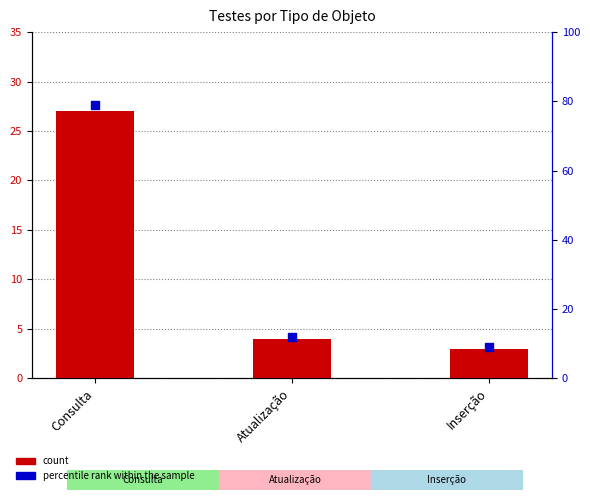

Which series reaches the maximum Y coordinate?

percentile rank within the sample